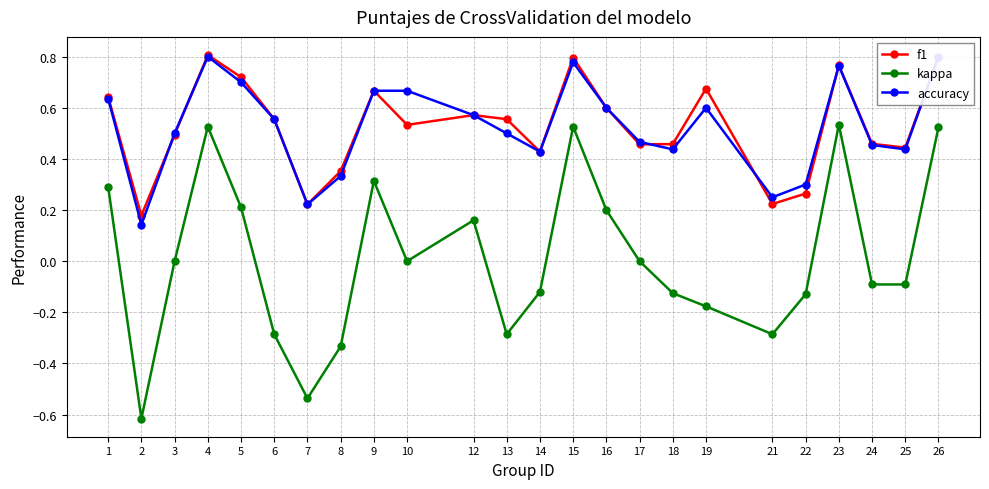

What is the sum of the kappa values at 22 and 19?

-0.3